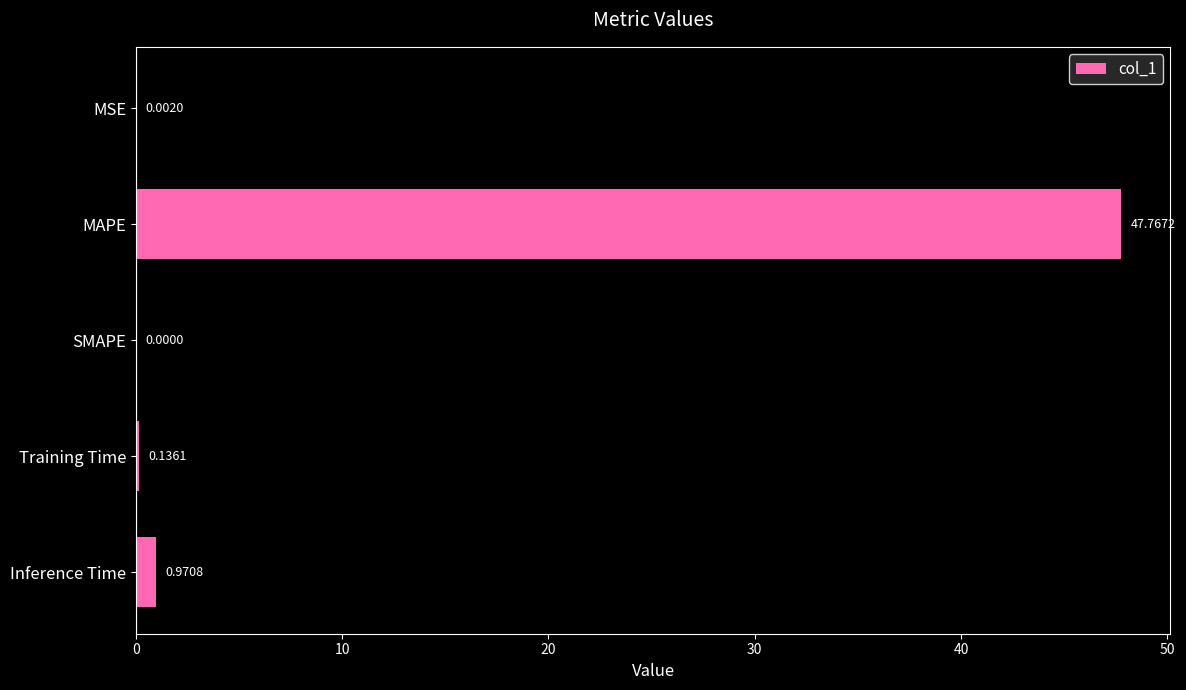

Where is the data nearest to the value 23?

Inference Time